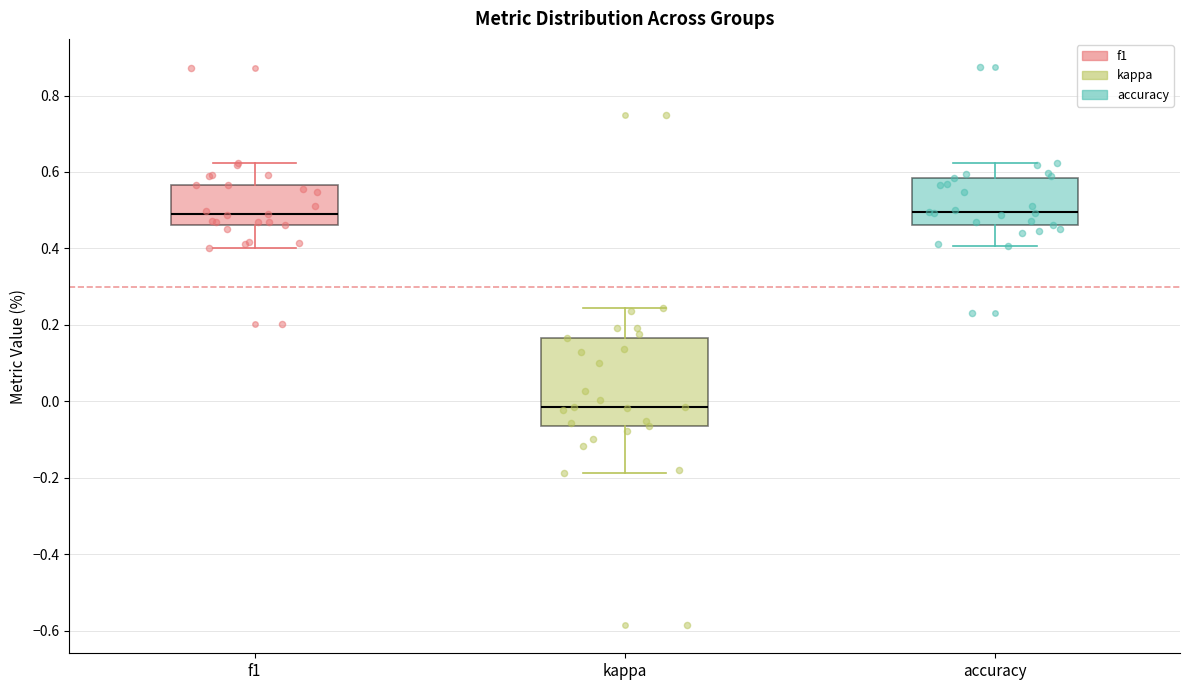

Which box is the tallest, from its lower edge to its upper edge?

kappa